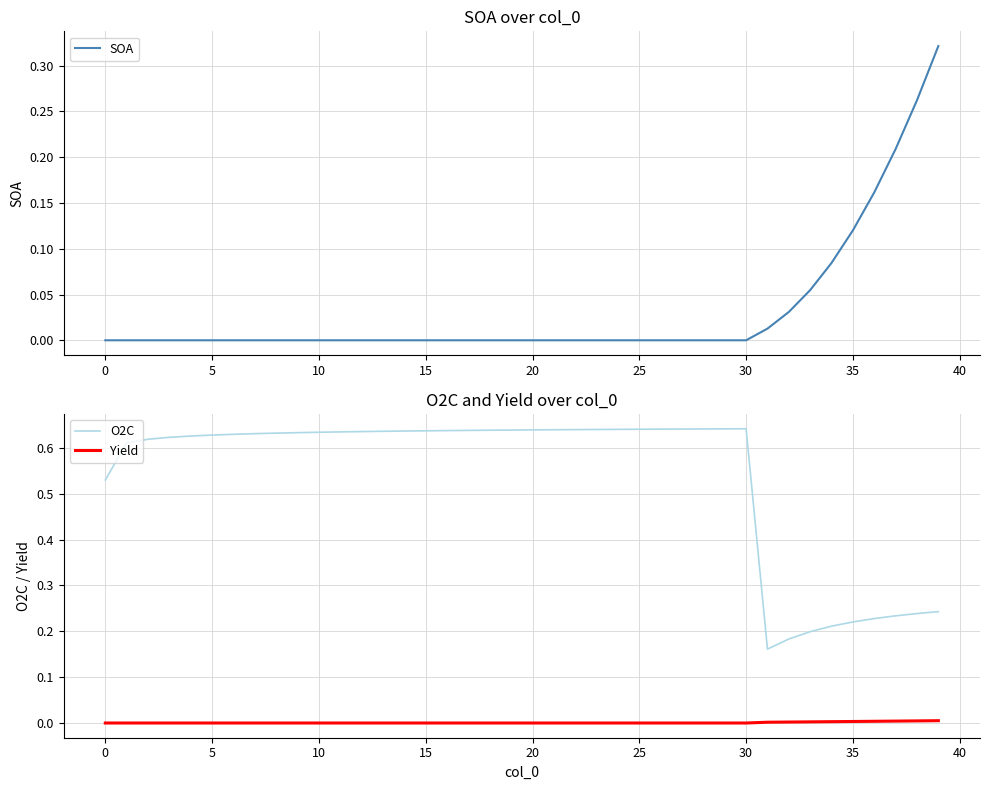

At which label does O2C reach its minimum?

31